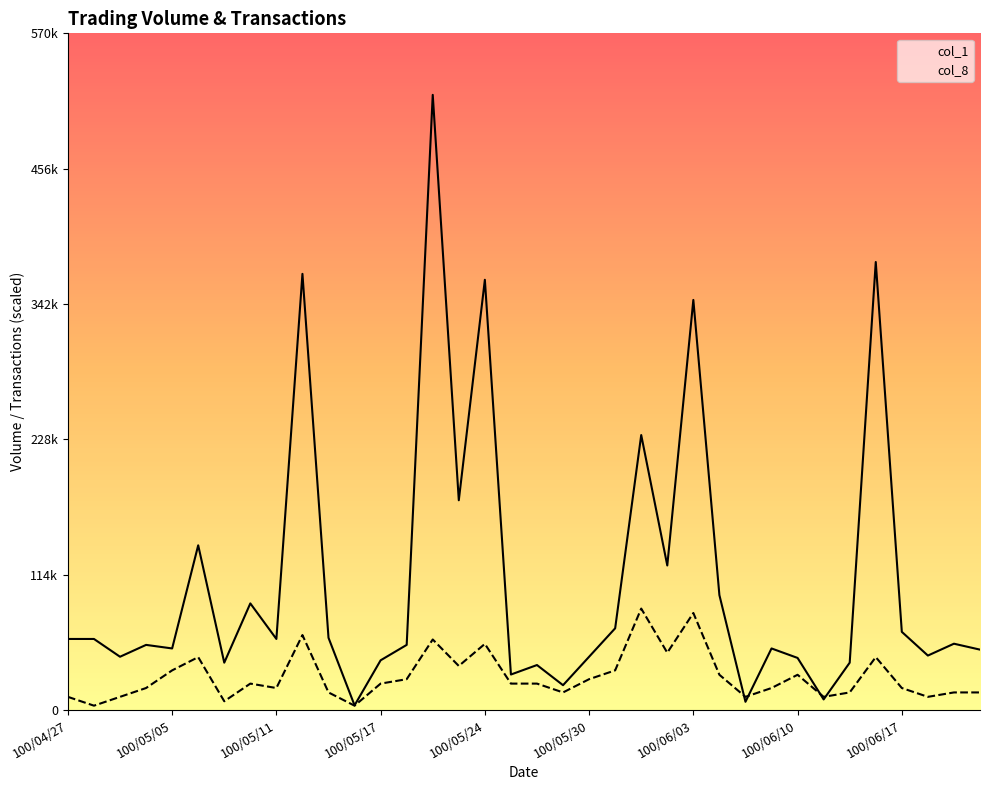

What is the lowest value of the col_8 series?

3723.3